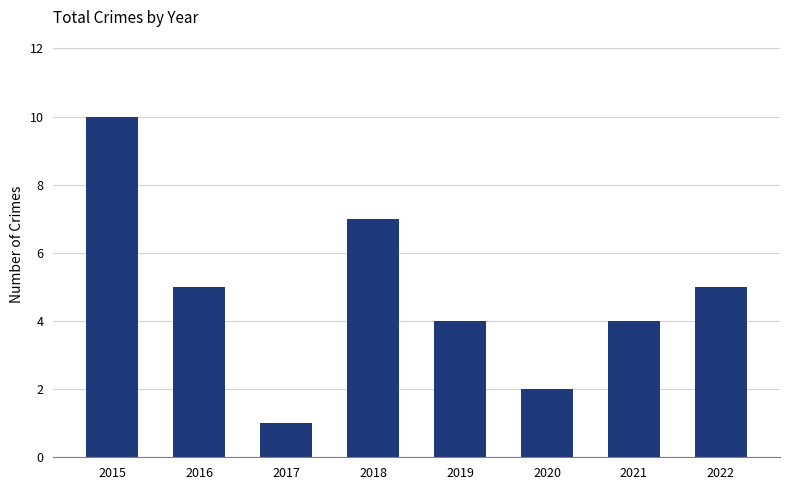

What is the ratio of the value at 2018 to the value at 2016?

1.4